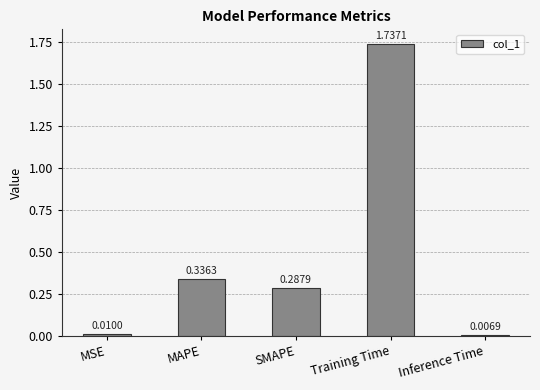

Rank the categories by value from lowest to highest.

Inference Time, MSE, SMAPE, MAPE, Training Time